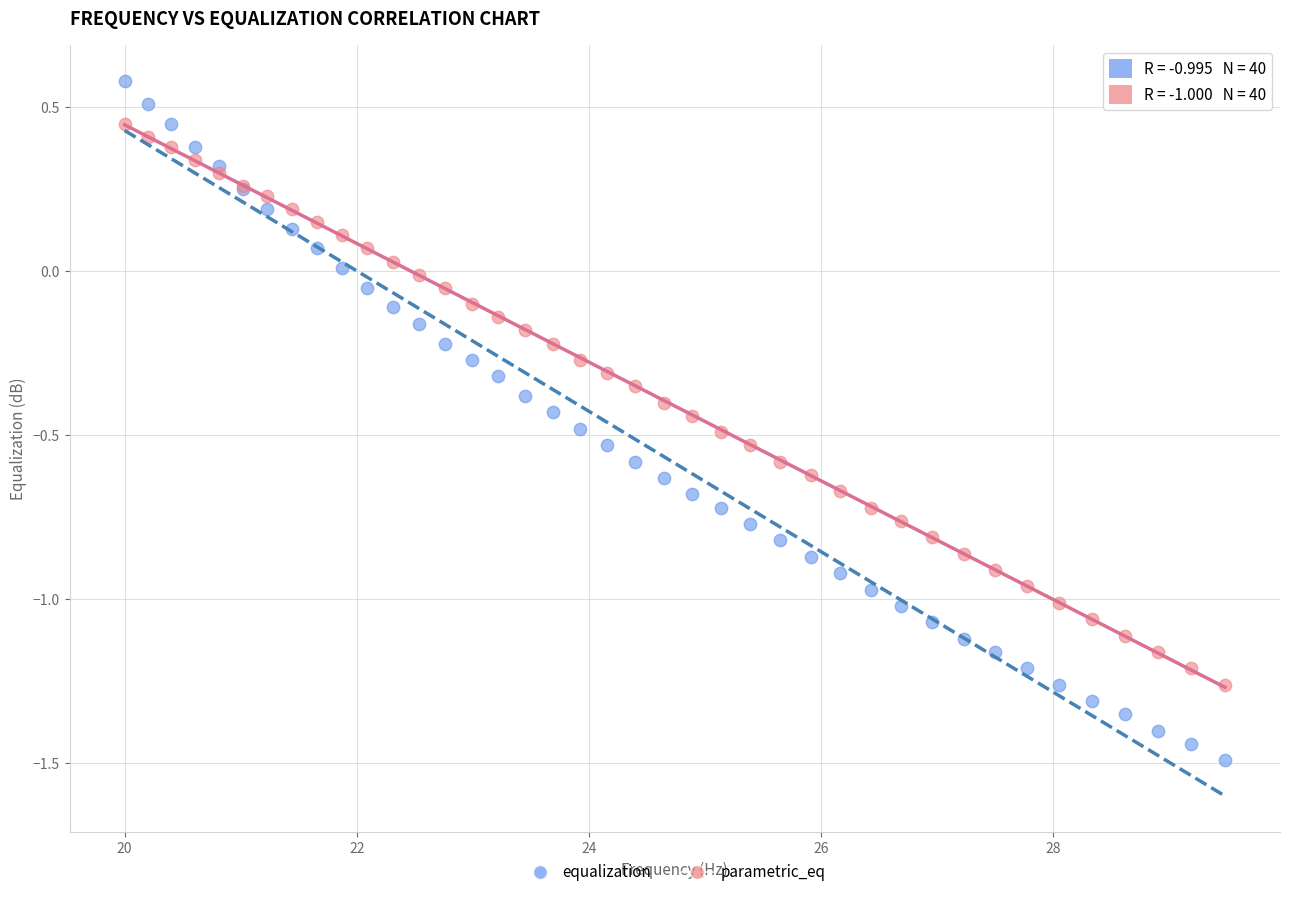

Which series has the widest spread of Y values?

equalization